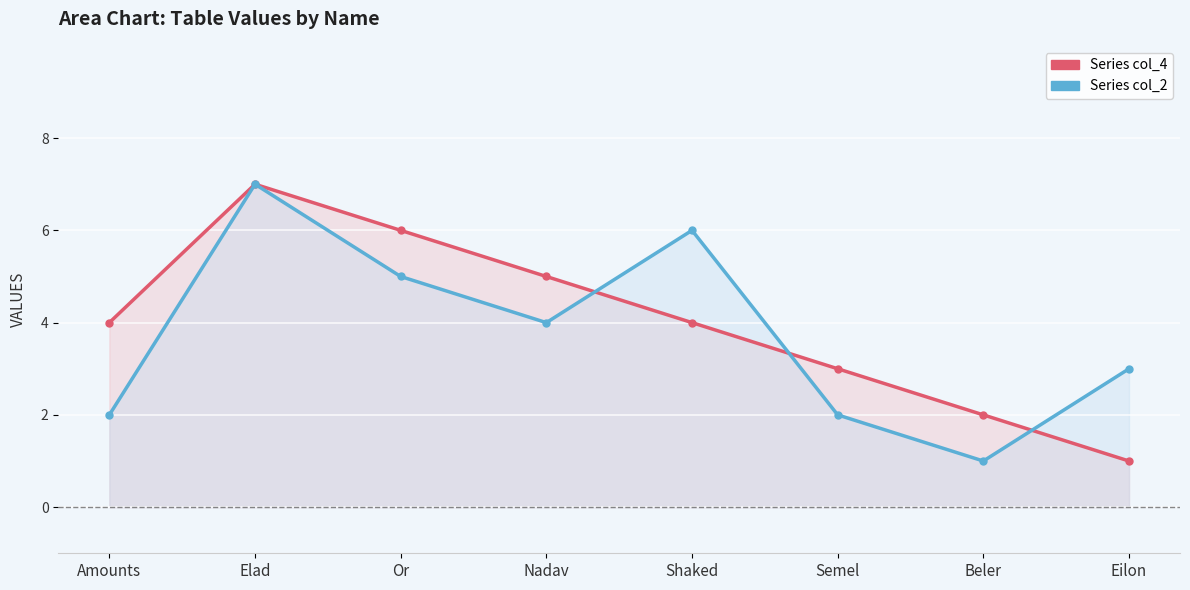

How many intersections are there between Series col_4 and Series col_2?

3